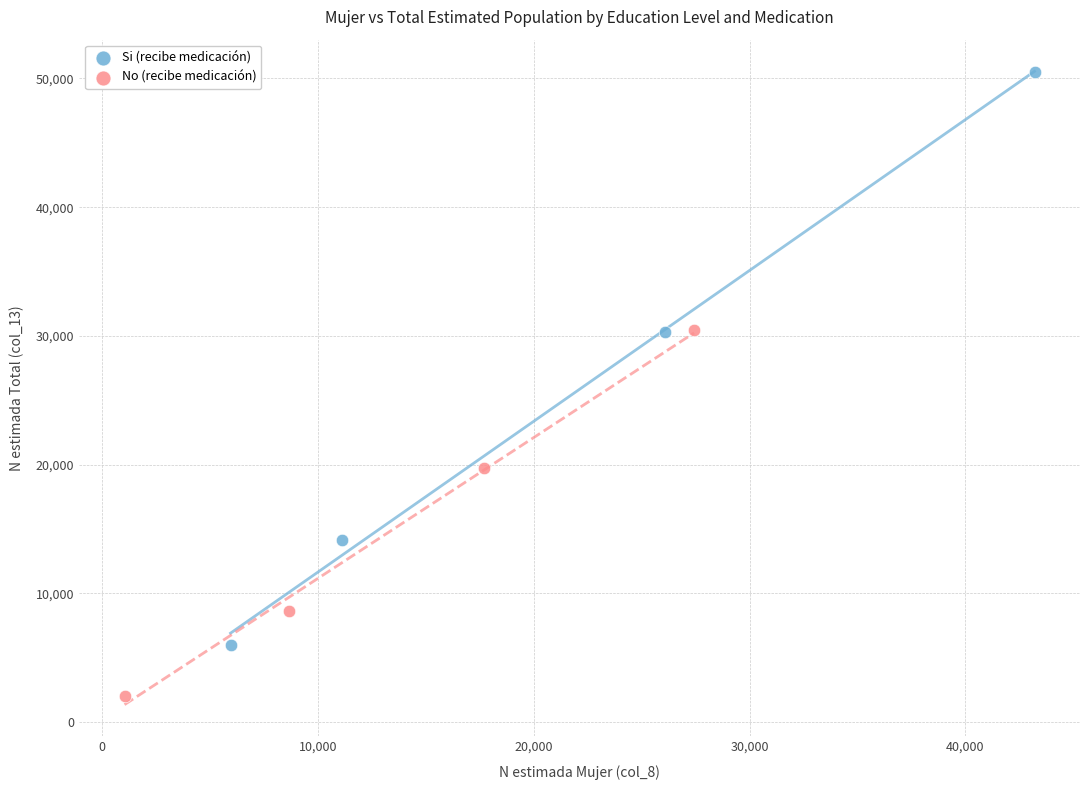

Which series contains the lowest Y value?

No (recibe medicación)